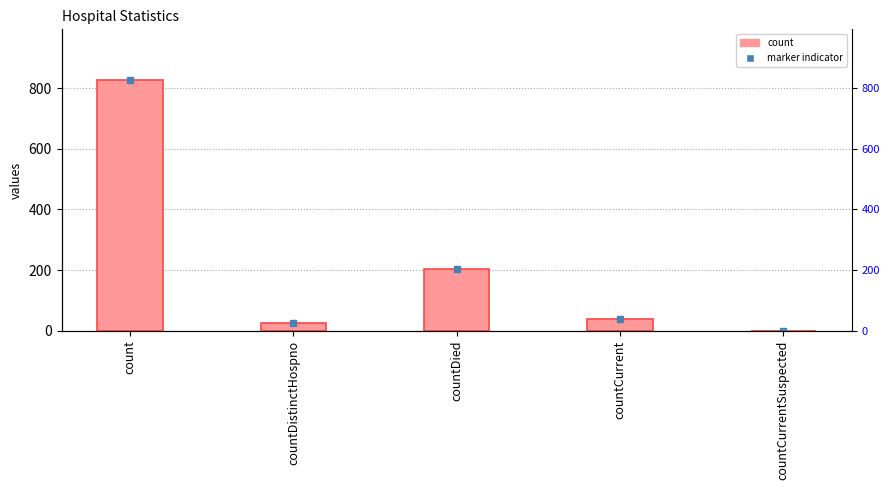

How many values are below 40?

2